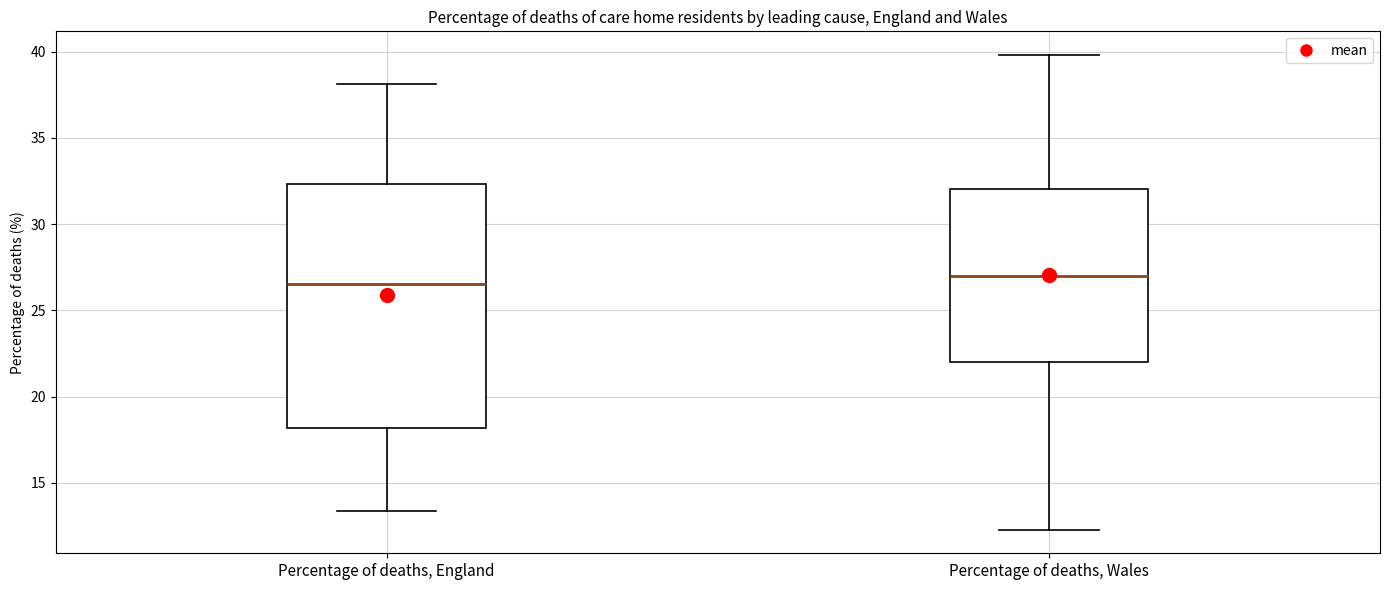

Reading left to right, transcribe this box plot: for each box, give where its median line is, the range the box spans, and where its two whiskers end, as read against the y-axis. The values are not printed on the chart, so give them approximately, as read against the axis.

Percentage of deaths, England: median 26.5, box 18.0 to 32.5, whiskers 13.5 to 38.0
Percentage of deaths, Wales: median 27.0, box 22.0 to 32.0, whiskers 12.5 to 40.0